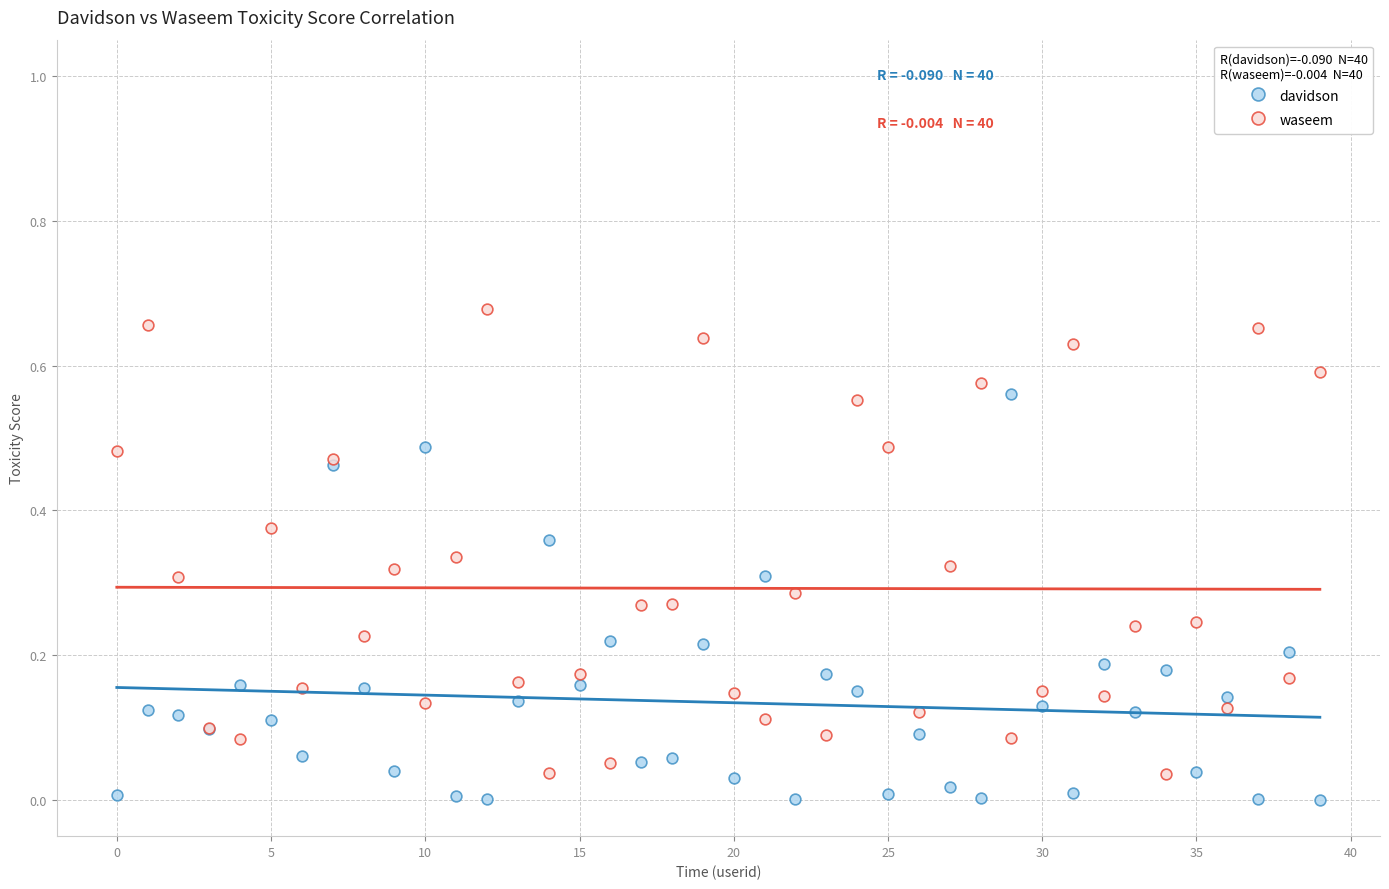

Which series has the largest Y range (max minus min)?

waseem